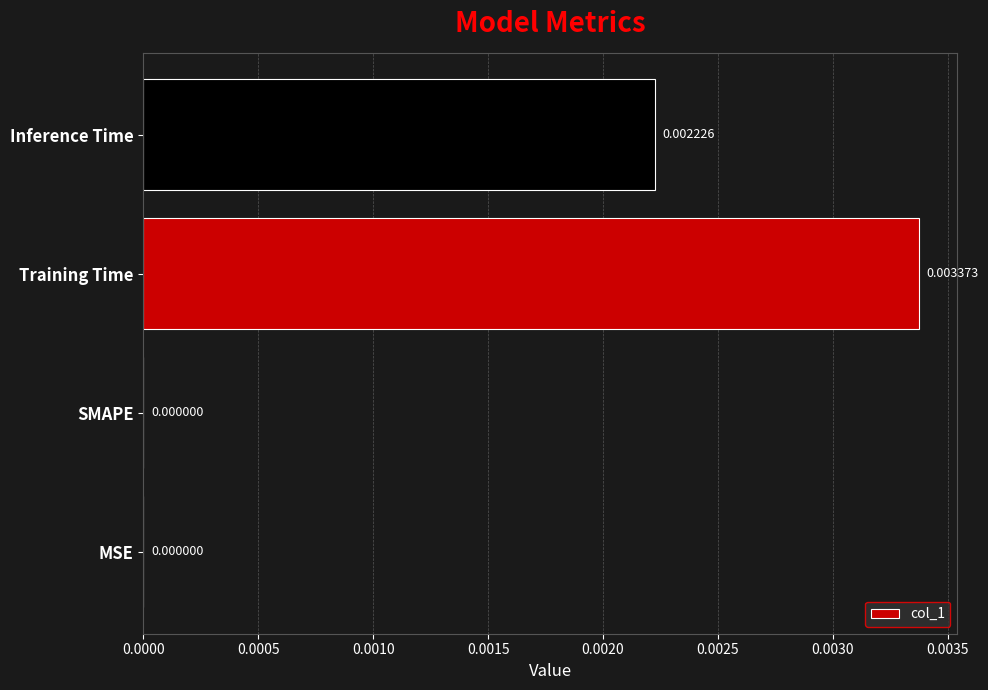

At which category does the chart reach its peak across all series?

Training Time